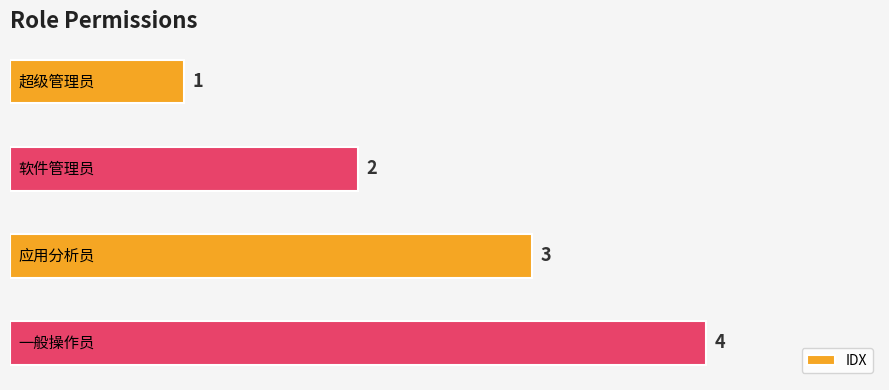

What is the sum of all values?

10